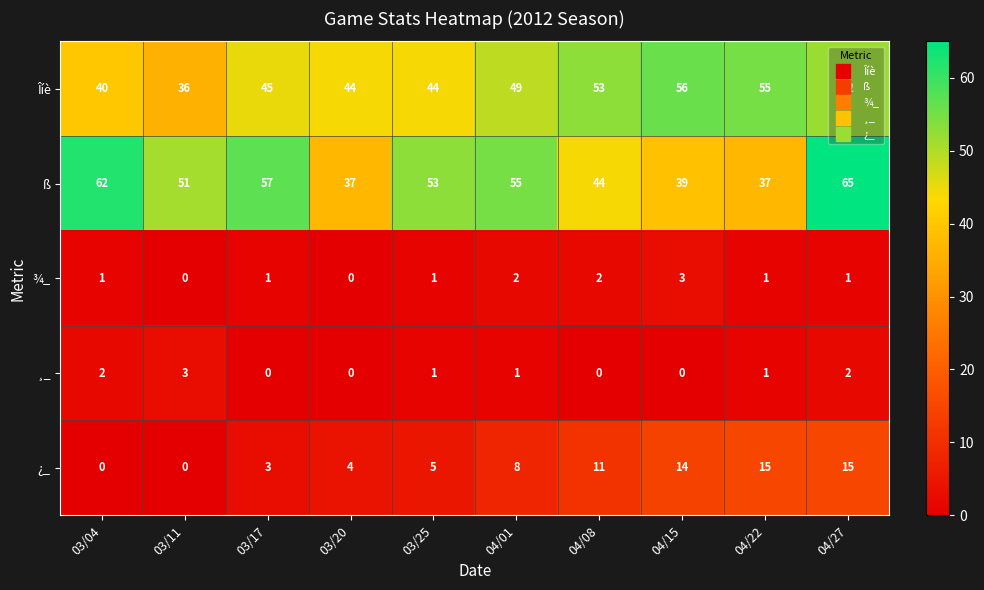

What is the sum of the ß values at 03/17 and 04/27?

122